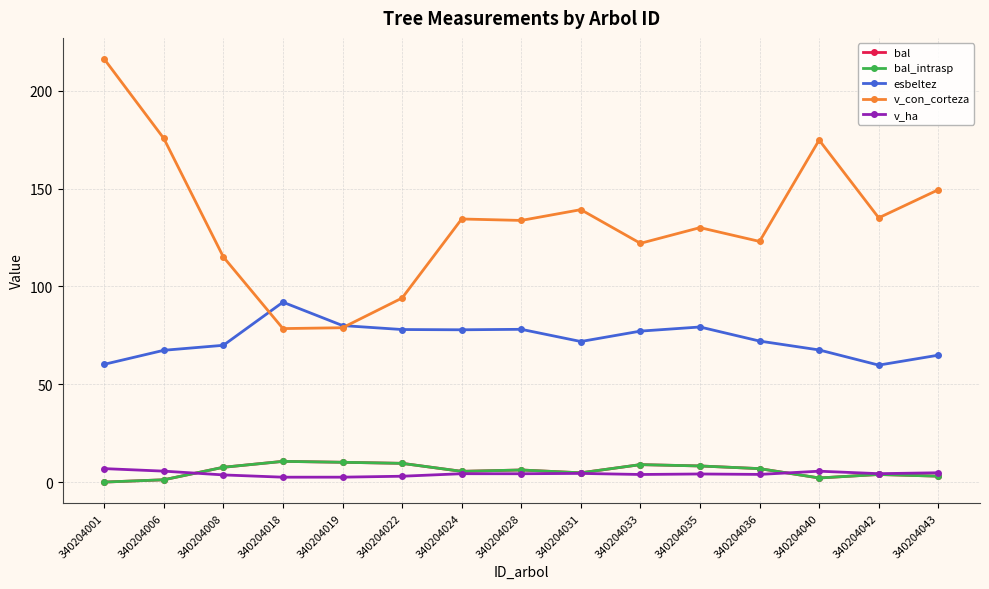

What is the difference between the second highest and second lowest values in the v_ha series?

3.1